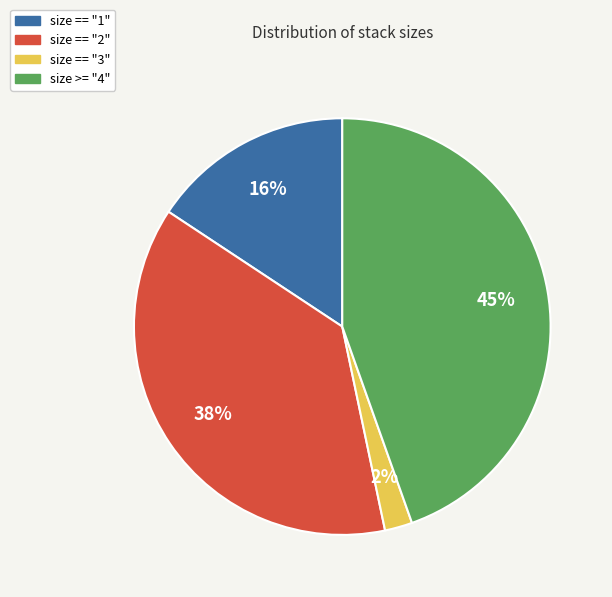

To the nearest percent, what is the average slice percentage?

25%